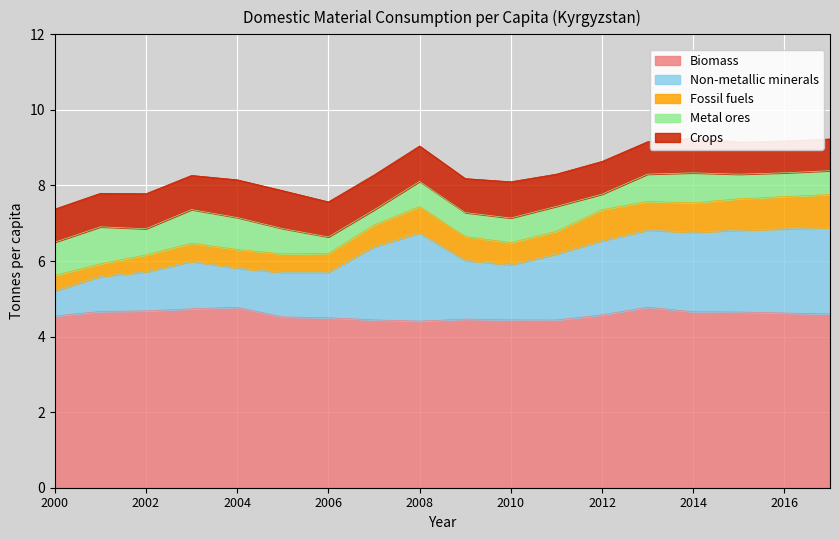

Where is Crops nearest to the value 0?

2017